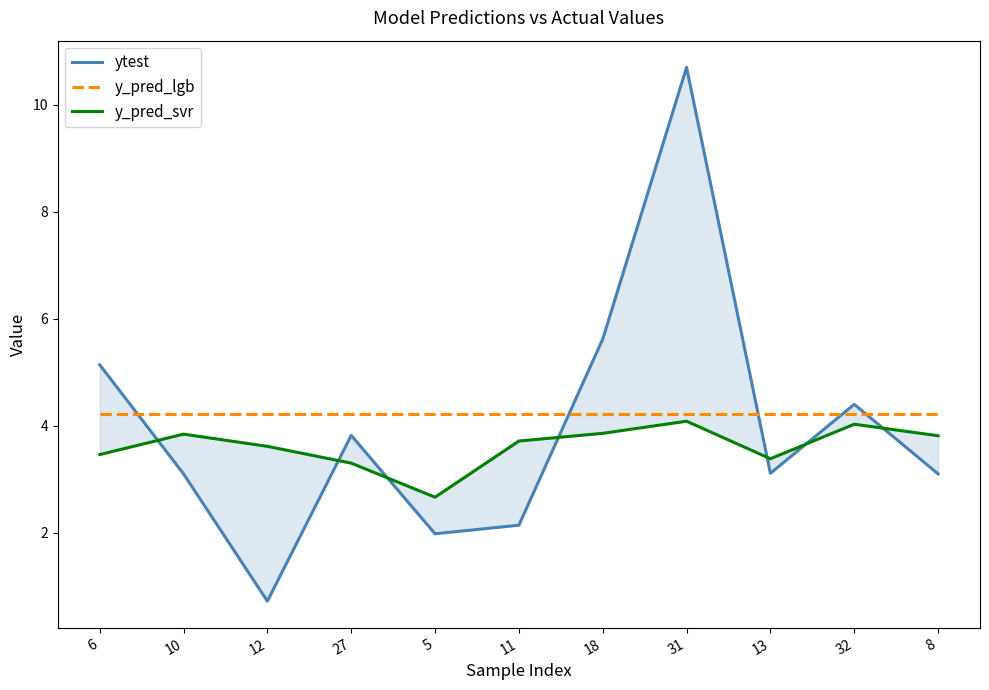

At which category does the chart reach its peak across all series?

31